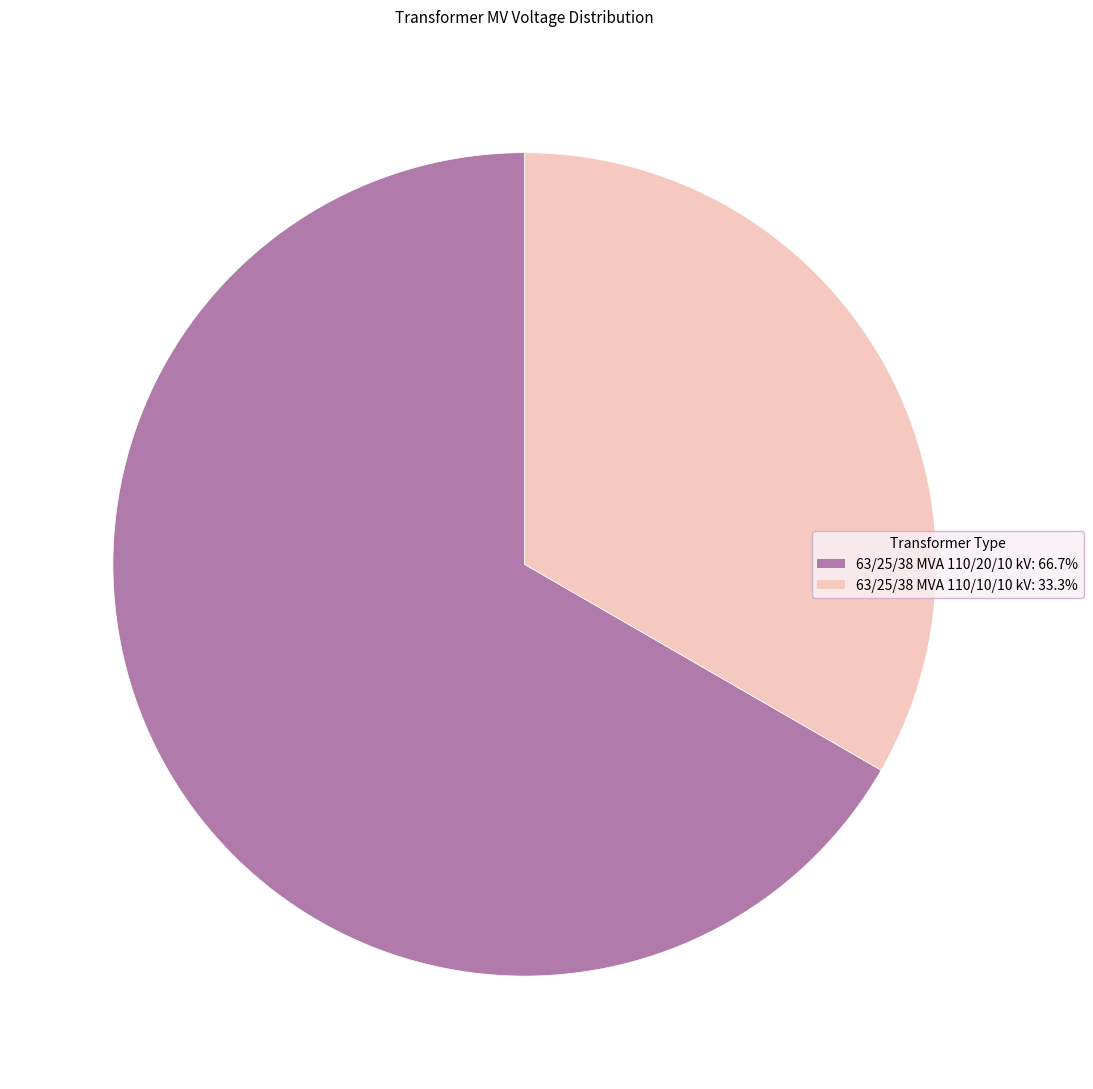

Which category has the biggest portion of the pie?

63/25/38 MVA 110/20/10 kV